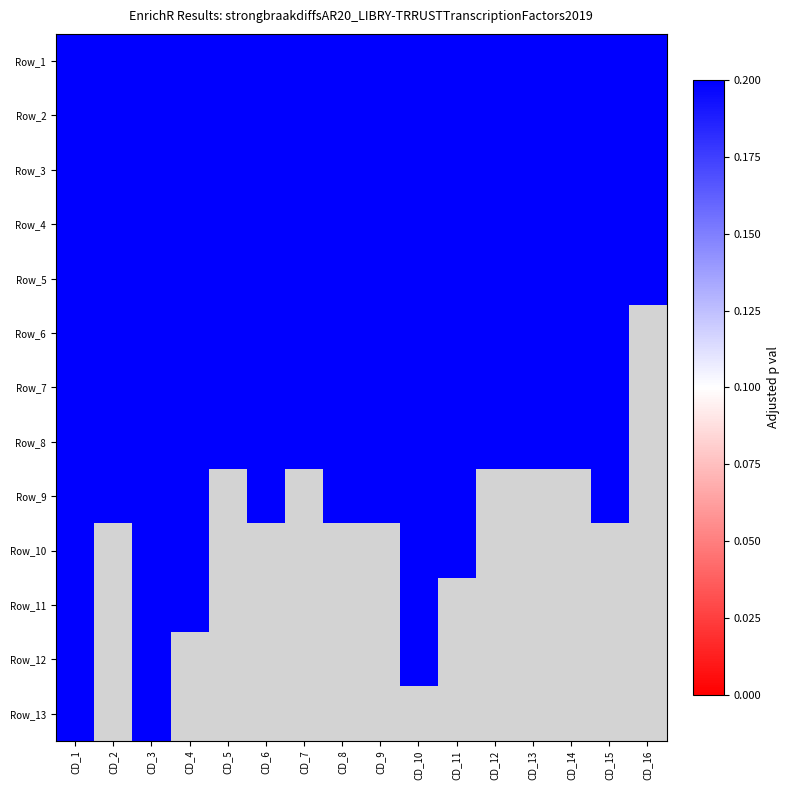

Count the number of categories in the chart.

16